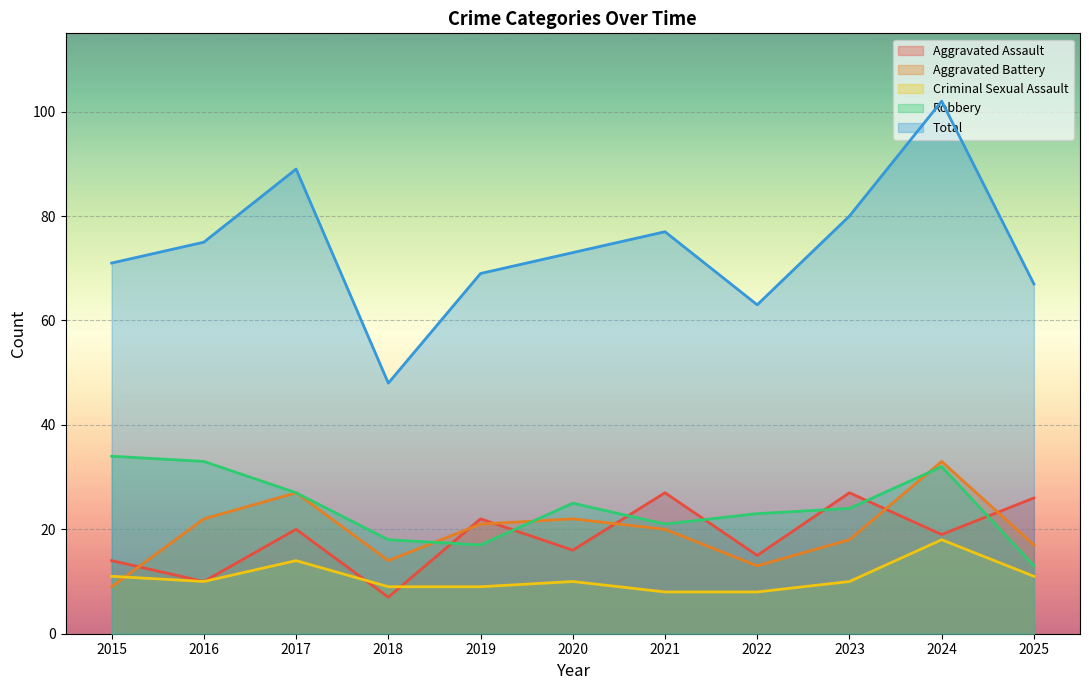

How many intersections are there between Aggravated Battery and Aggravated Assault?

6